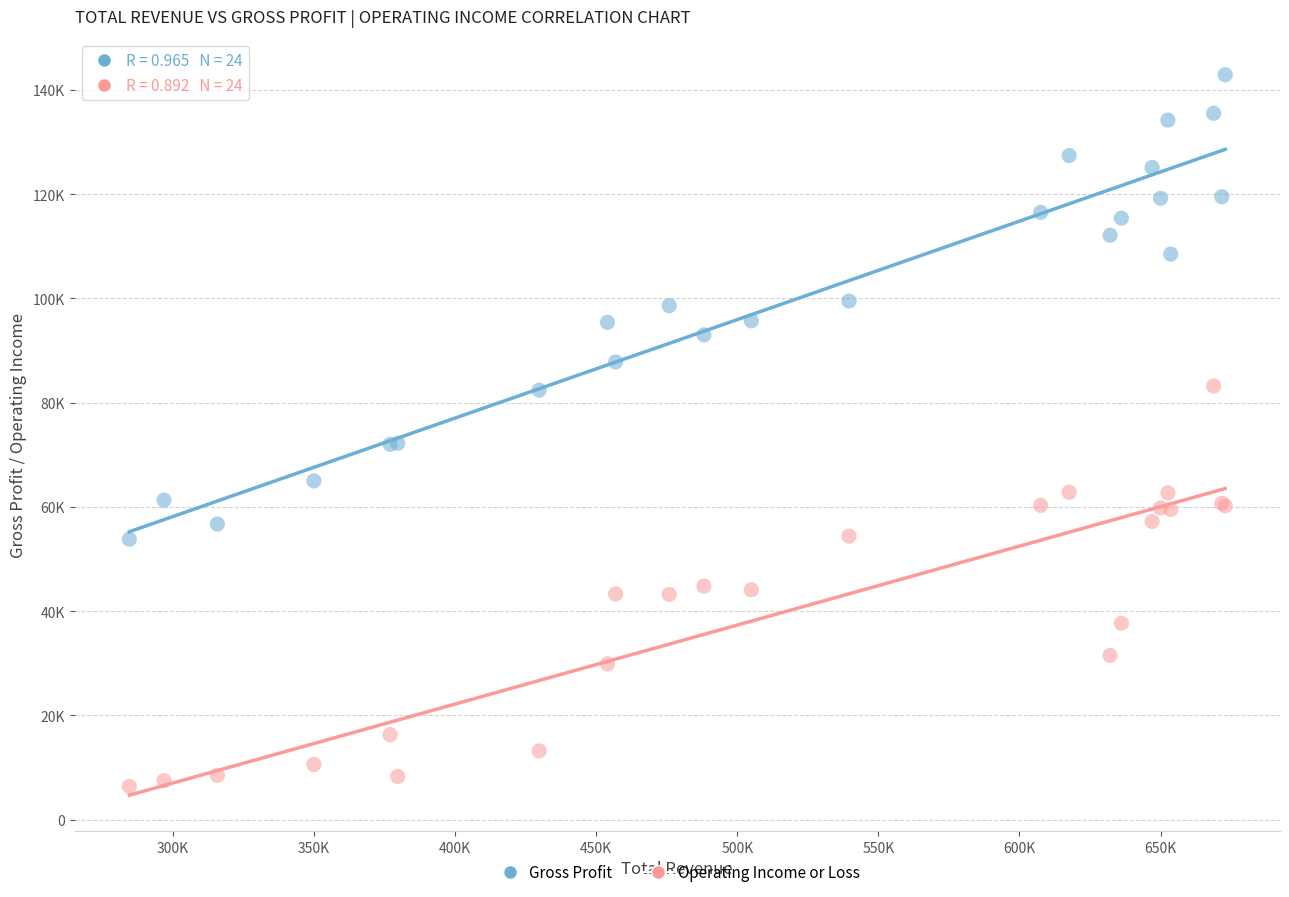

What are all the series names shown in the legend?

Gross Profit, Operating Income or Loss